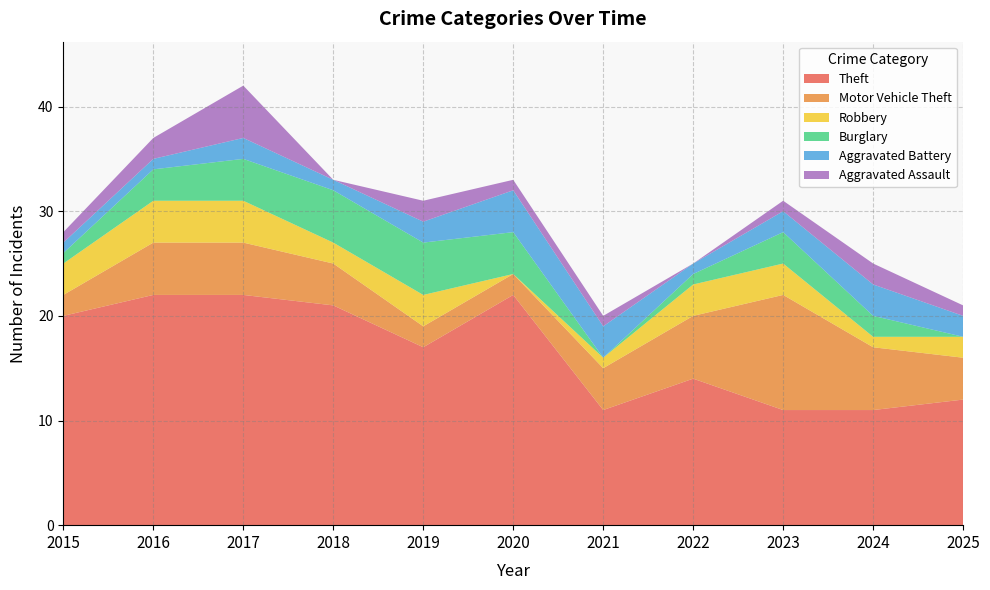

Reading left to right, list all the values displayed in this chart.

Theft: 2015=20	2016=22	2017=22	2018=21	2019=17	2020=22	2021=11	2022=14	2023=11	2024=11	2025=12
Motor Vehicle Theft: 2015=2	2016=5	2017=5	2018=4	2019=2	2020=2	2021=4	2022=6	2023=11	2024=6	2025=4
Robbery: 2015=3	2016=4	2017=4	2018=2	2019=3	2020=0	2021=1	2022=3	2023=3	2024=1	2025=2
Burglary: 2015=1	2016=3	2017=4	2018=5	2019=5	2020=4	2021=0	2022=1	2023=3	2024=2	2025=0
Aggravated Battery: 2015=1	2016=1	2017=2	2018=1	2019=2	2020=4	2021=3	2022=1	2023=2	2024=3	2025=2
Aggravated Assault: 2015=1	2016=2	2017=5	2018=0	2019=2	2020=1	2021=1	2022=0	2023=1	2024=2	2025=1